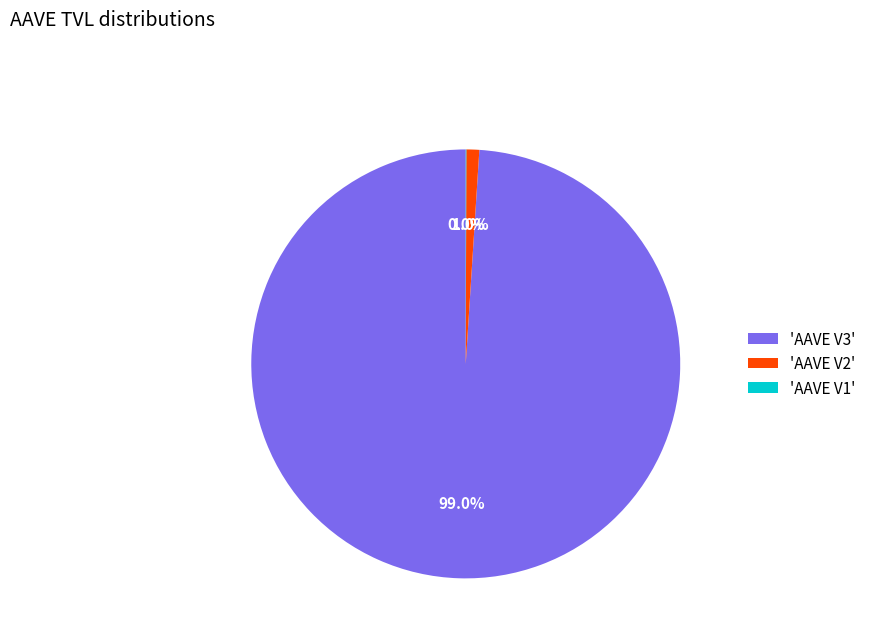

Which slice is the largest?

'AAVE V3'